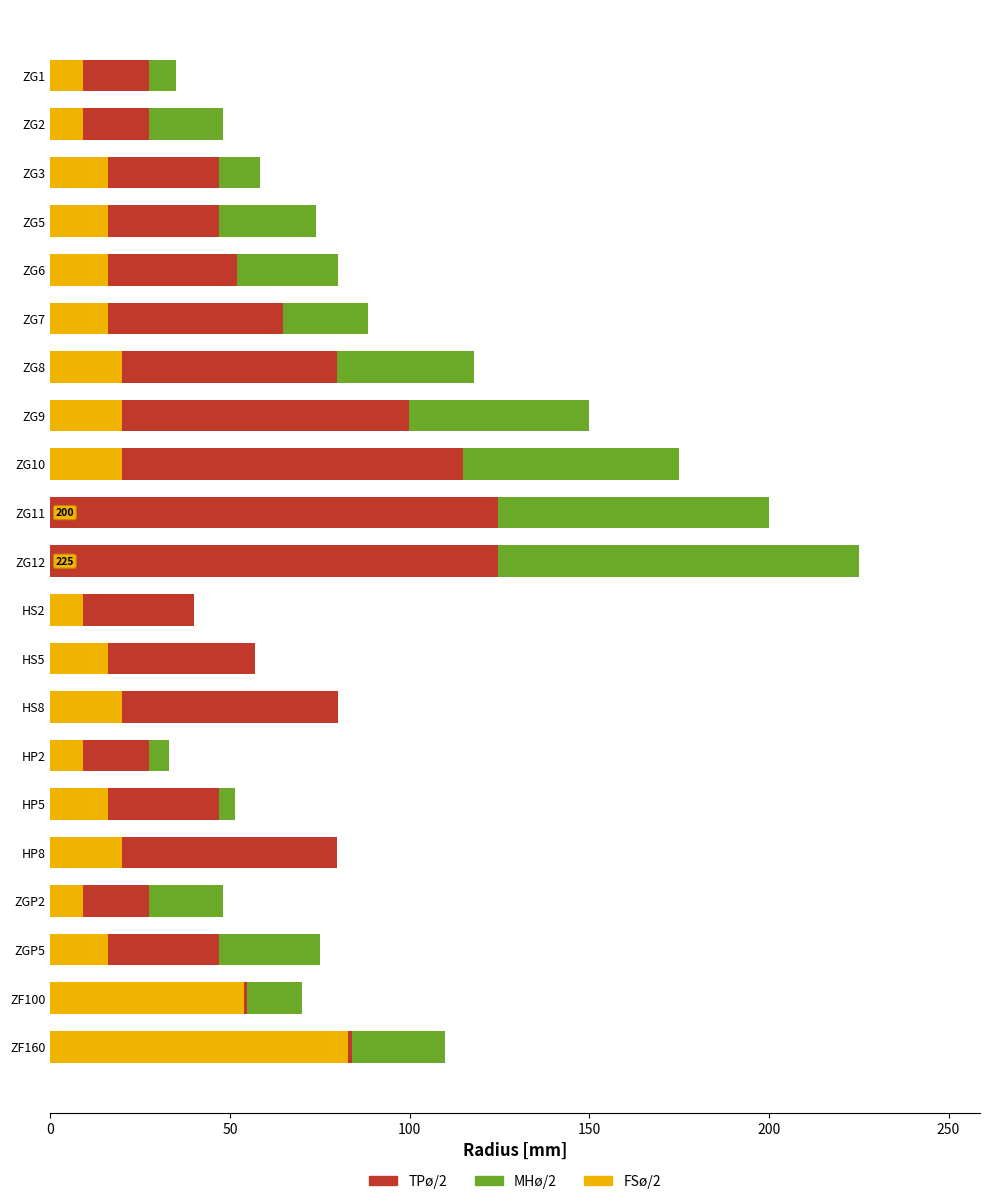

How many values in the FSø/2 series are below 16?

7